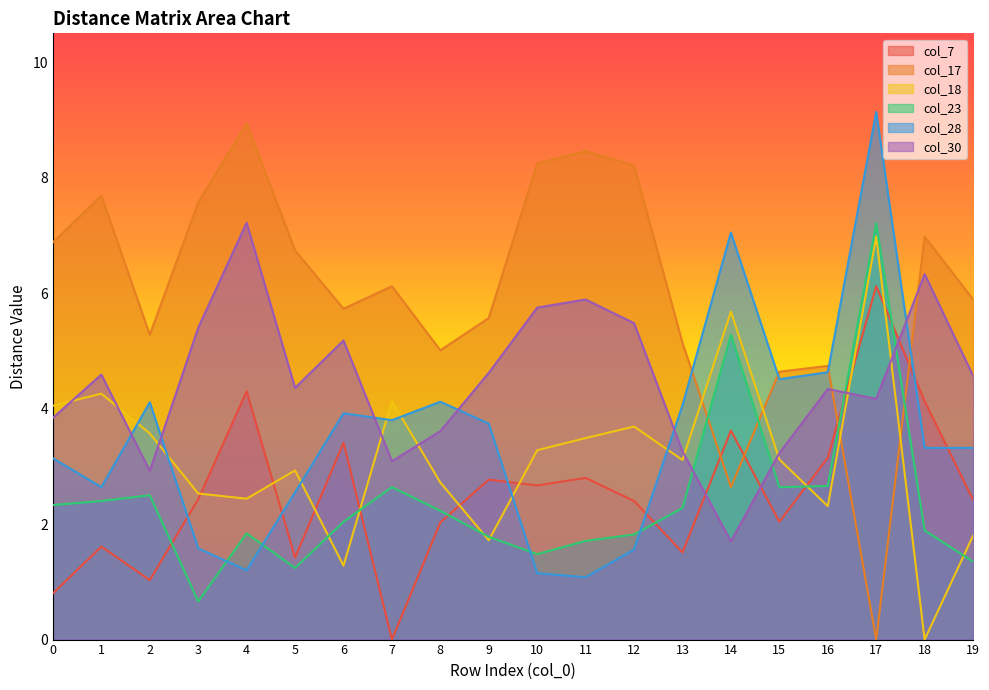

Which series has the largest total across all categories?

col_17